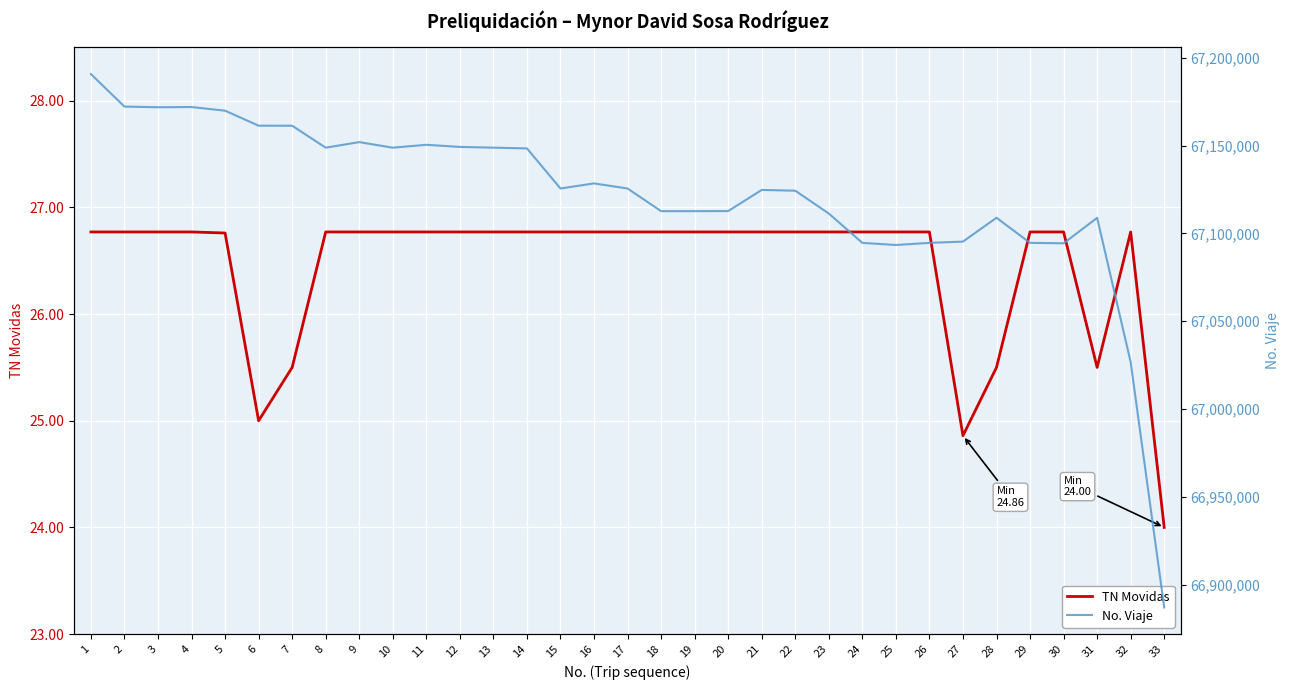

How many lines are shown in the chart?

2